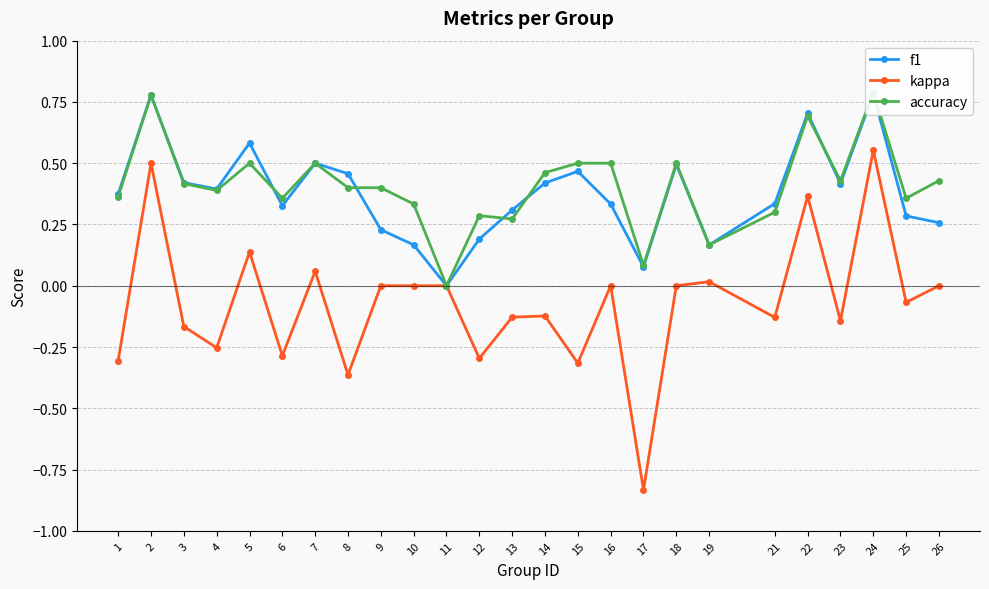

How many positive values does the f1 series have?

24